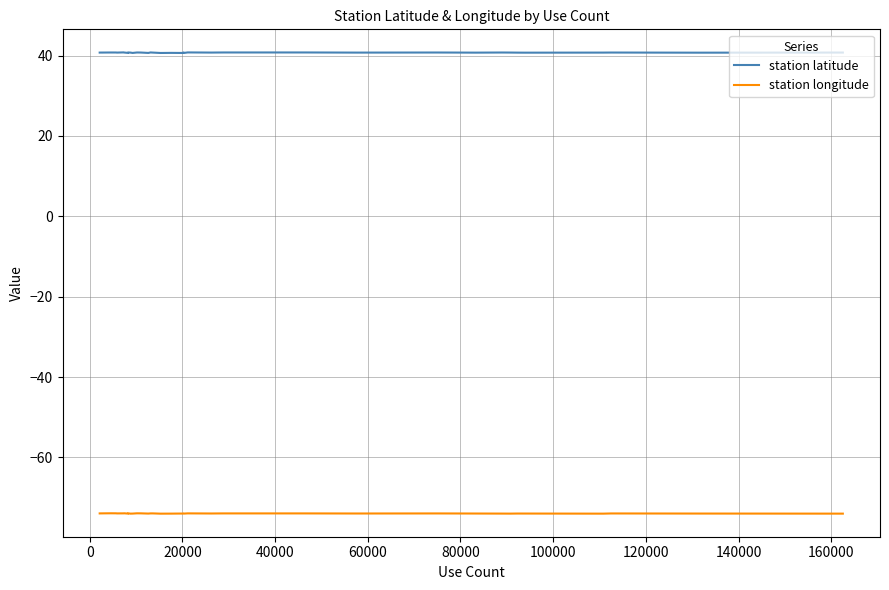

Count the number of categories in the chart.

40